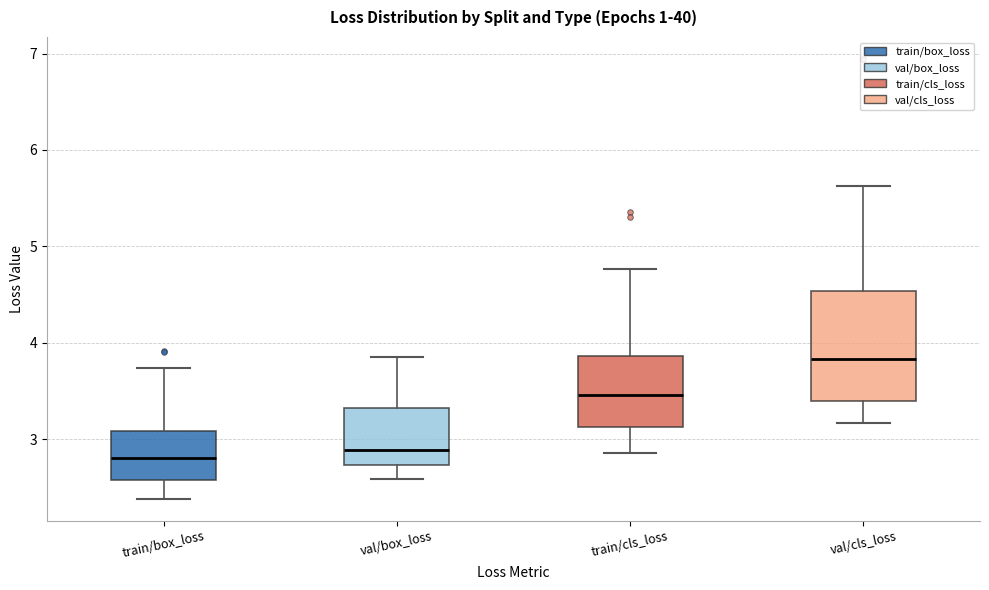

Where is the lower edge of the box for val/box_loss on the y-axis? The values are not printed on the chart, so give them approximately, as read against the axis.

2.7